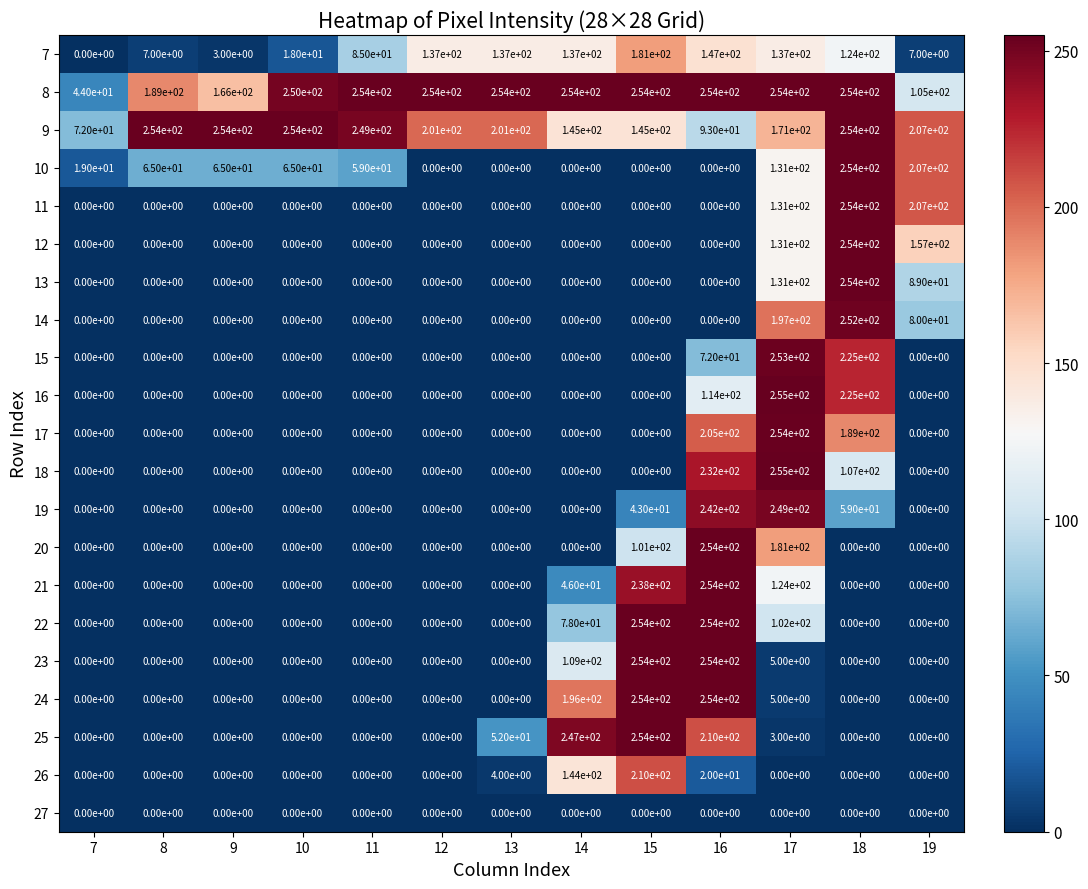

Which label corresponds to the largest value in the chart?

17